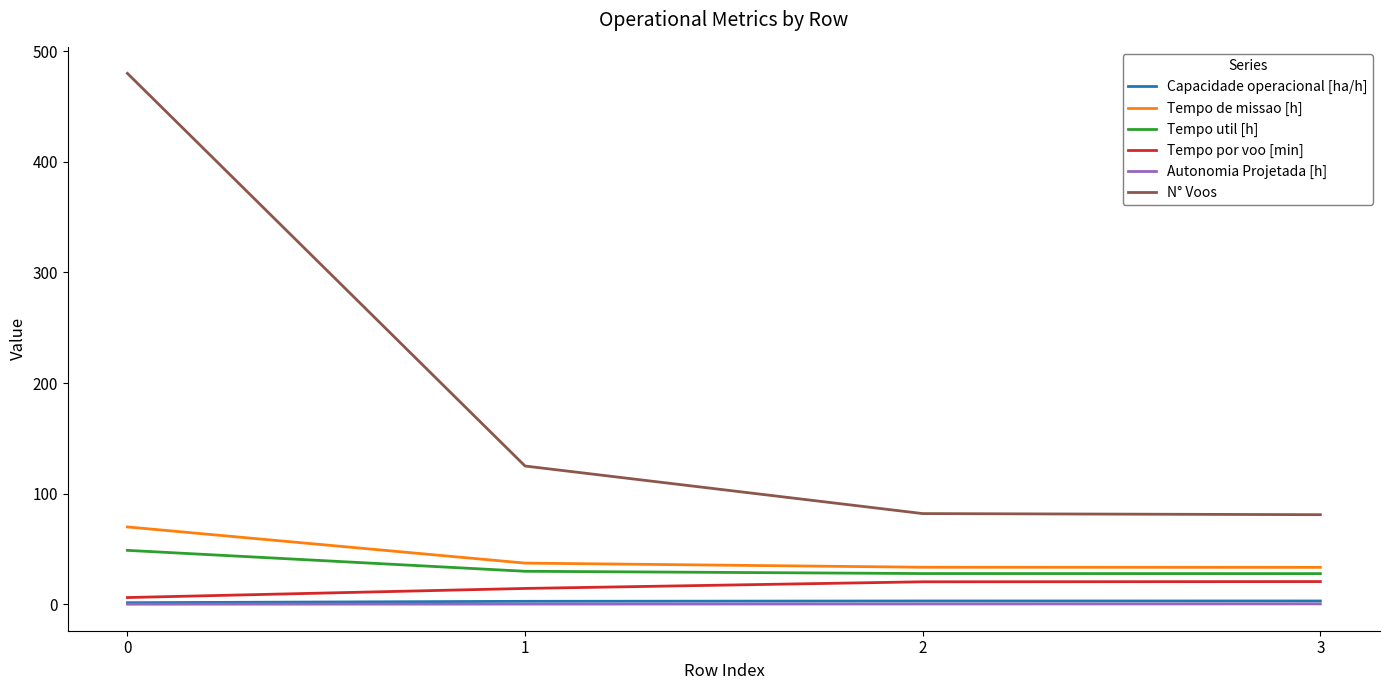

Which series has the widest spread of values?

N° Voos